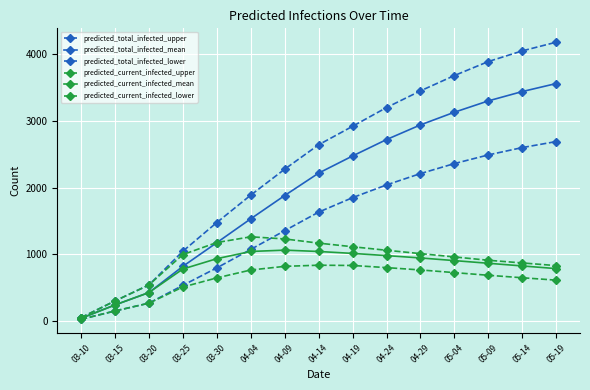

True or false: predicted_current_infected_upper and predicted_current_infected_lower intersect in this chart.

False